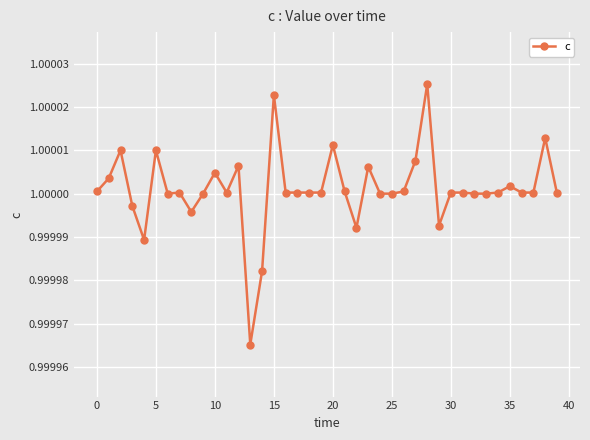

True or false: there are more than 0 points higher than both neighbors.

True